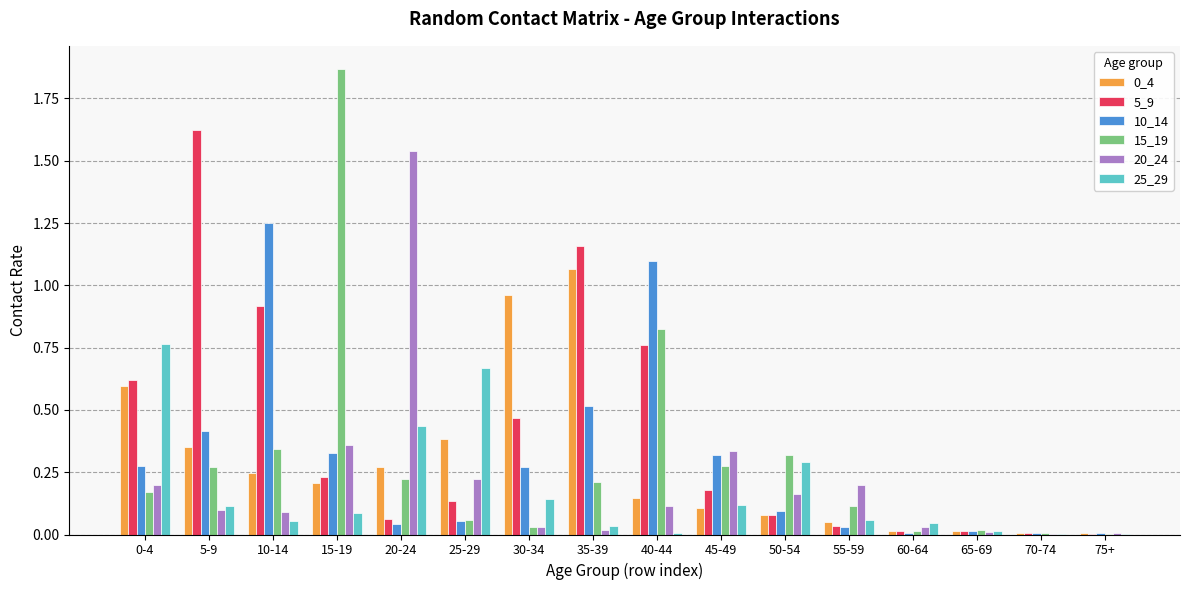

What is the total value across all series at 5-9?

2.9